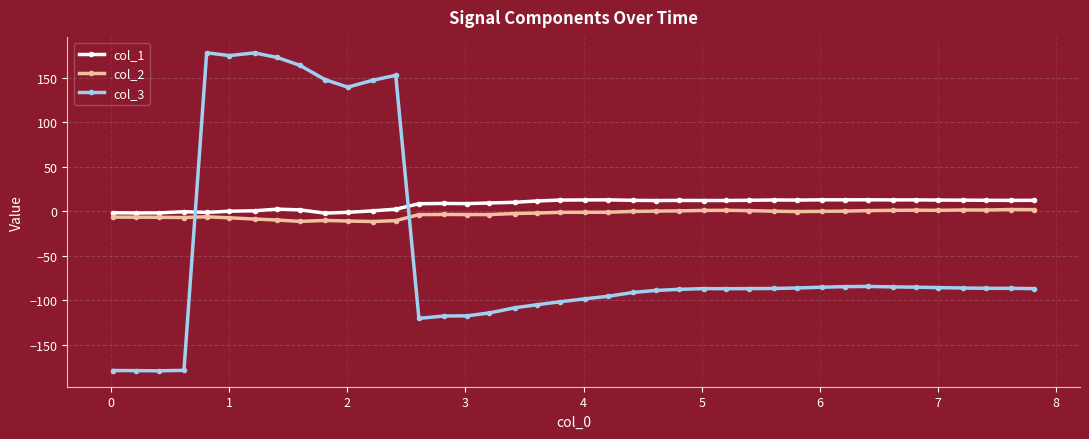

What is the minimum value shown in the chart?

-179.3